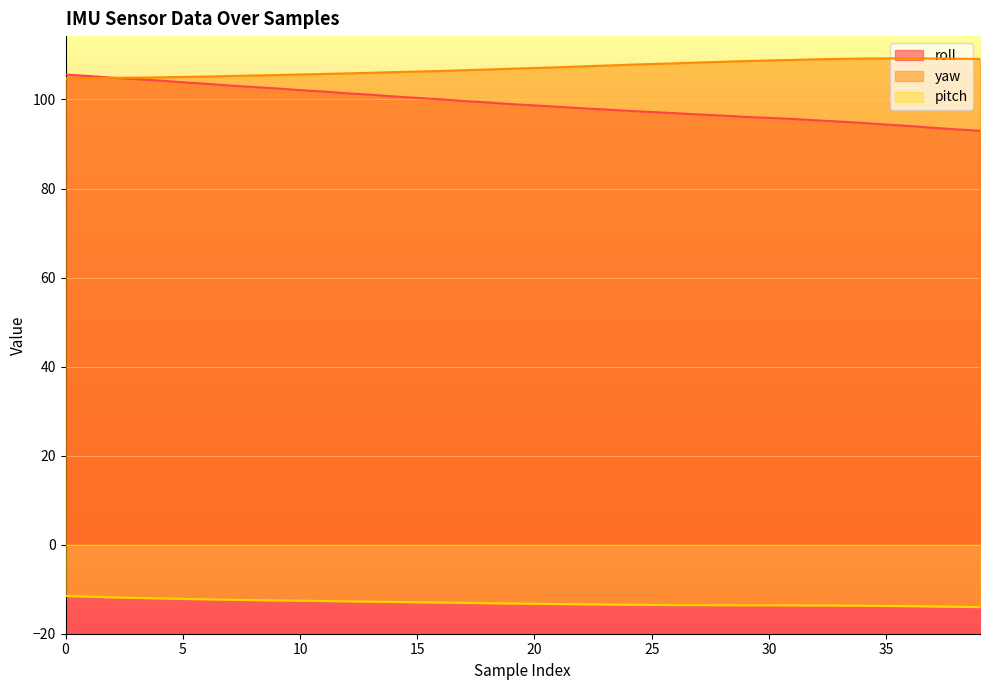

True or false: pitch and yaw intersect in this chart.

False